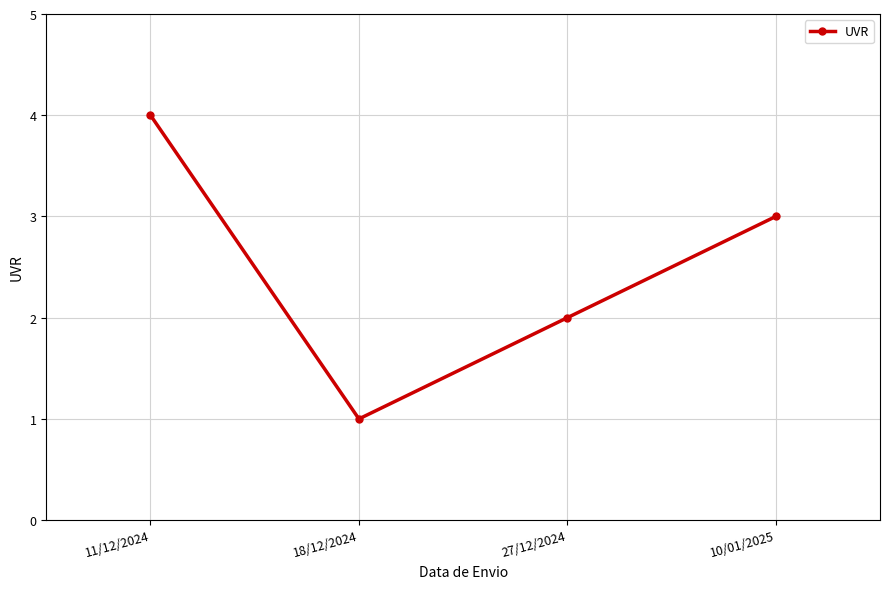

Approximately how many times larger is the value at 27/12/2024 compared to 18/12/2024?

2.0